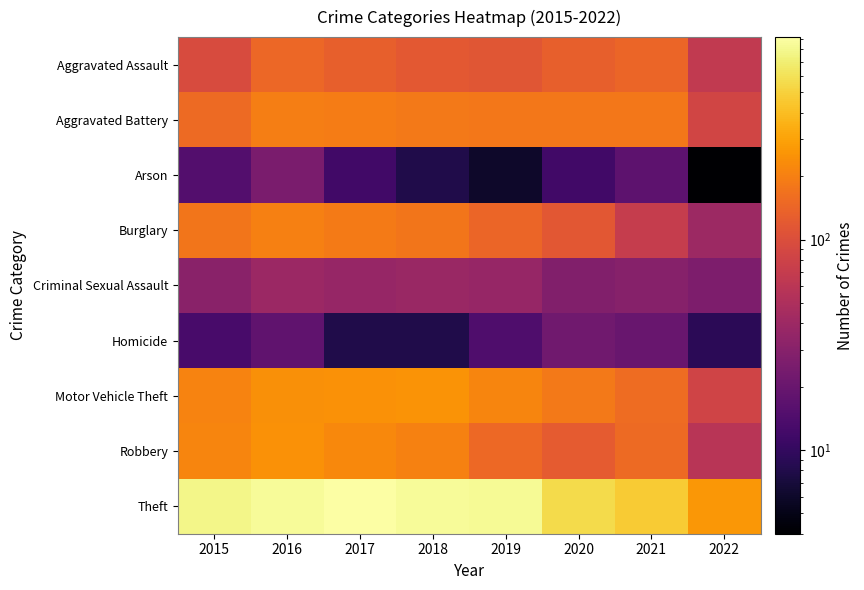

List the series in order of their peak value, highest first.

Theft, Motor Vehicle Theft, Robbery, Burglary, Aggravated Battery, Aggravated Assault, Criminal Sexual Assault, Arson, Homicide